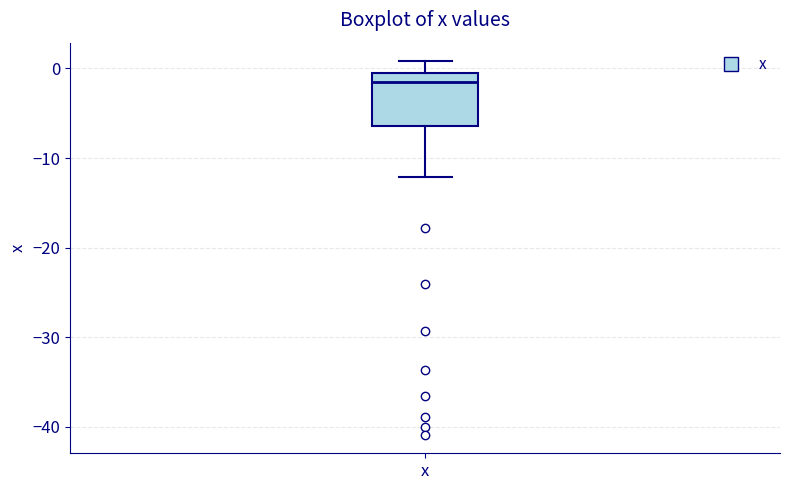

Read this box plot against the y-axis: the position of the median line, the range covered by the box, and the ends of both whiskers. The values are not printed on the chart, so give them approximately, as read against the axis.

median -2, box -6 to 0, whiskers -12 to 1